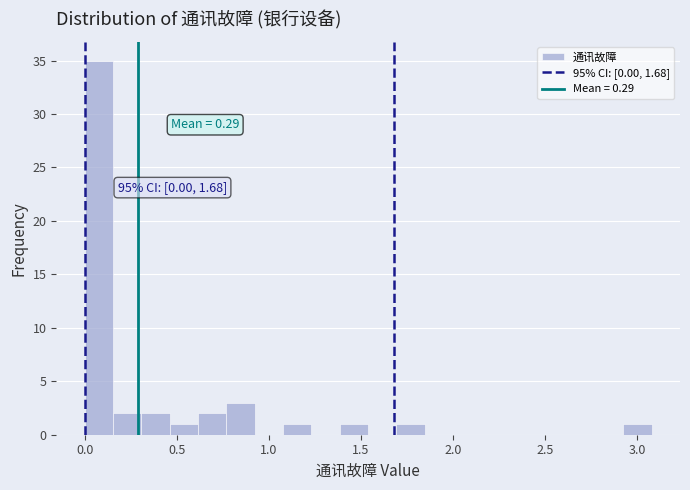

Around what value on the x-axis is the tallest bar? Give the approximate position of its centre, as read against the axis.

0.10